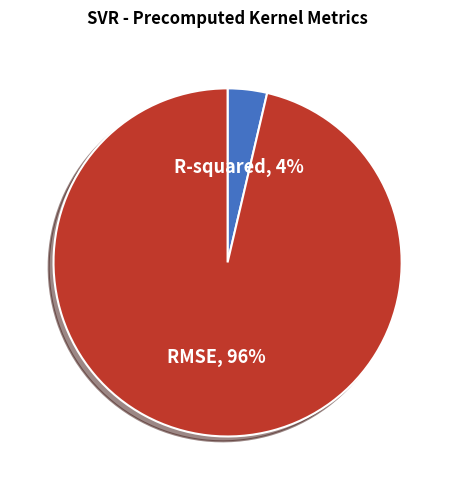

Is the sum of RMSE and R-squared greater than half?

Yes